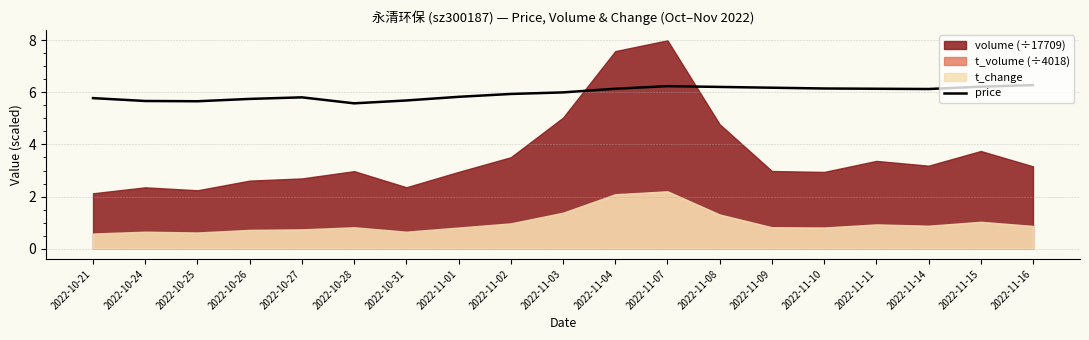

What is the sum of the values at 2022-11-15 and 2022-11-01?

12.1